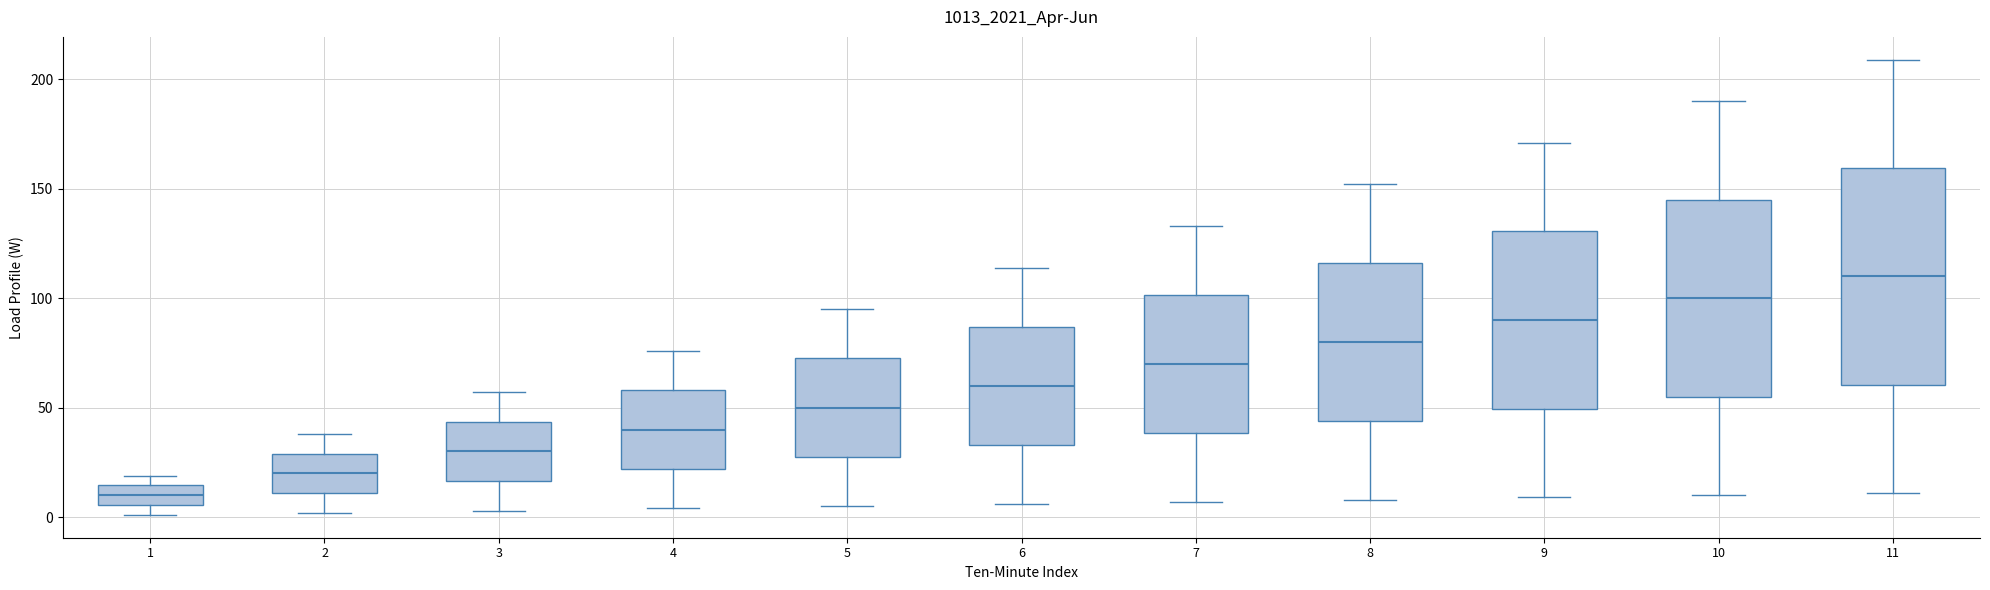

Reading left to right, read every box against the y-axis: the position of its median line, the range the box covers, and the ends of its whiskers. The values are not printed on the chart, so give them approximately, as read against the axis.

1: median 10, box 5 to 15, whiskers 0 to 20
2: median 20, box 10 to 30, whiskers 0 to 40
3: median 30, box 15 to 45, whiskers 5 to 55
4: median 40, box 20 to 60, whiskers 5 to 75
5: median 50, box 30 to 75, whiskers 5 to 95
6: median 60, box 35 to 85, whiskers 5 to 115
7: median 70, box 40 to 100, whiskers 5 to 135
8: median 80, box 45 to 115, whiskers 10 to 150
9: median 90, box 50 to 130, whiskers 10 to 170
10: median 100, box 55 to 145, whiskers 10 to 190
11: median 110, box 60 to 160, whiskers 10 to 210